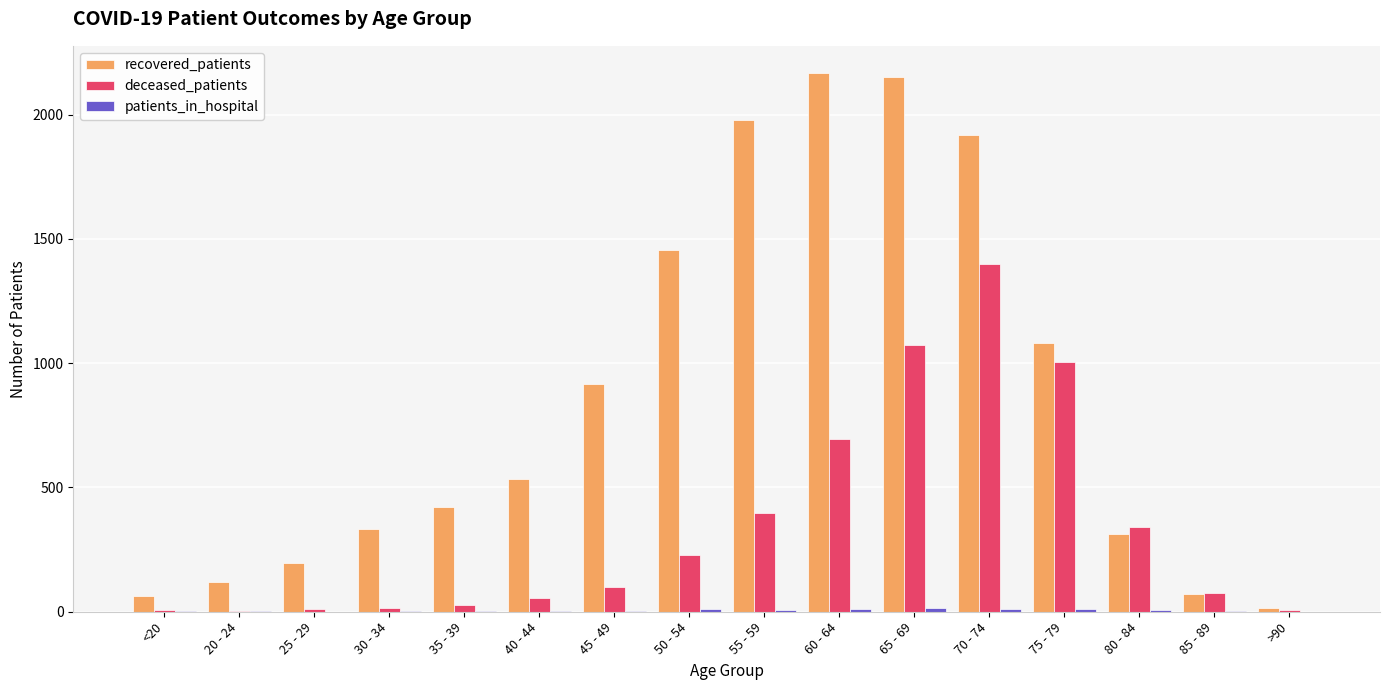

Which series changed the most between 70 - 74 and 75 - 79?

recovered_patients